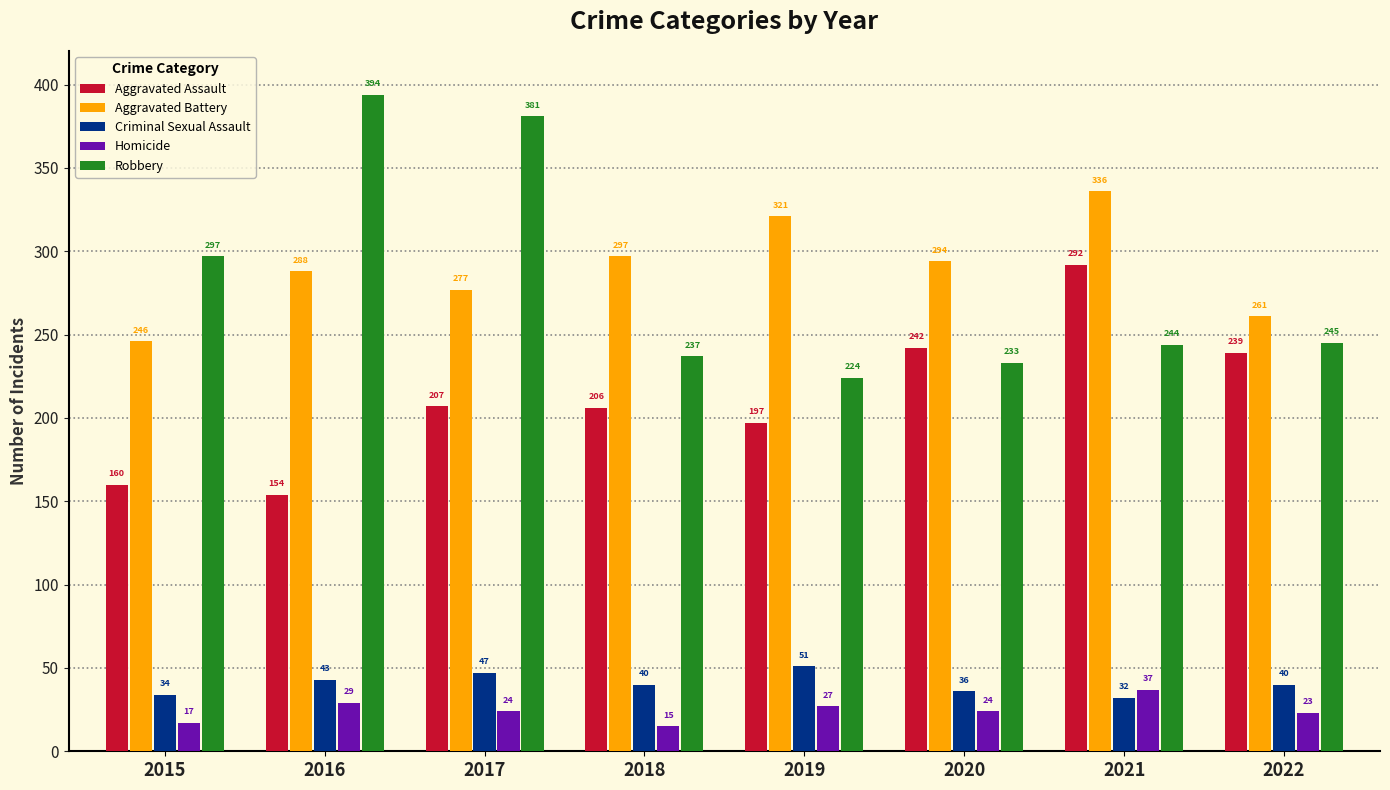

At which category is the sum across all series the highest?

2021